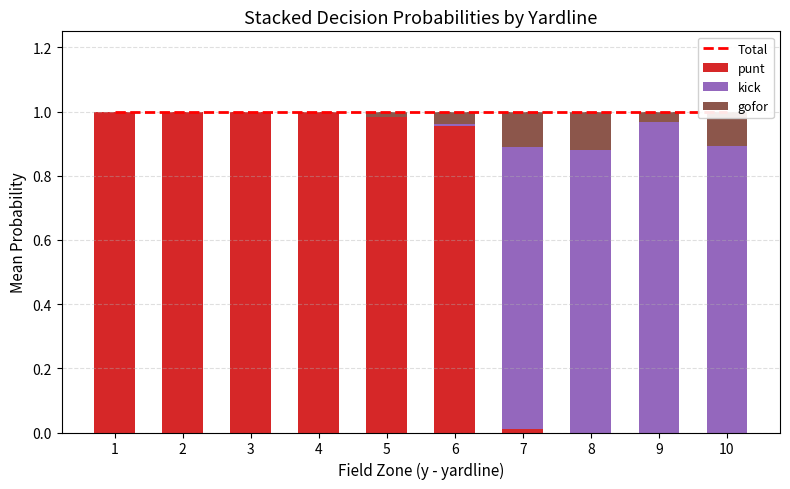

What is the sum of all gofor values?

0.4